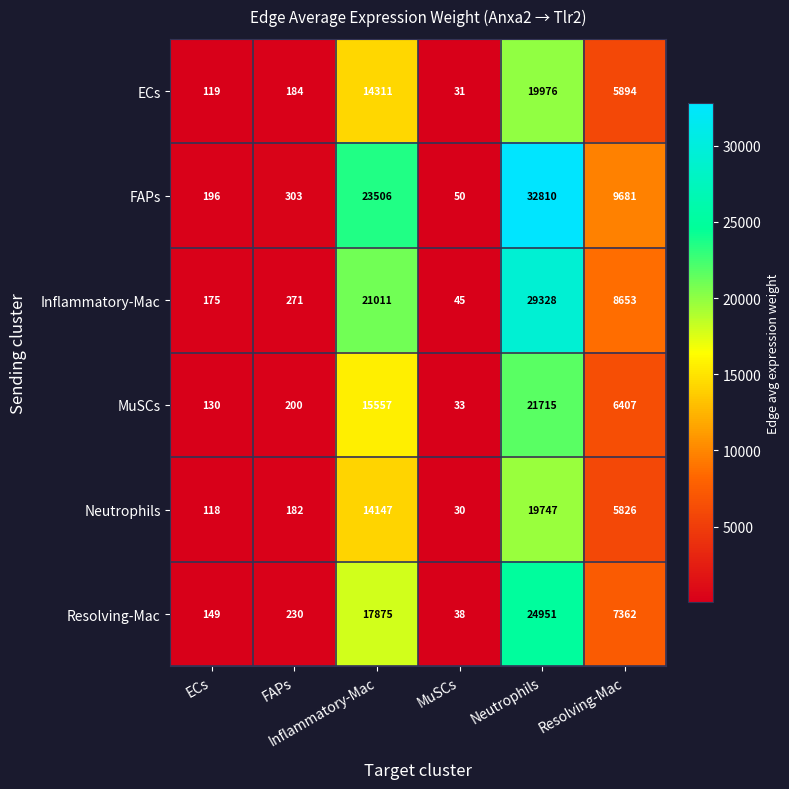

What is the minimum value shown in the chart?

30